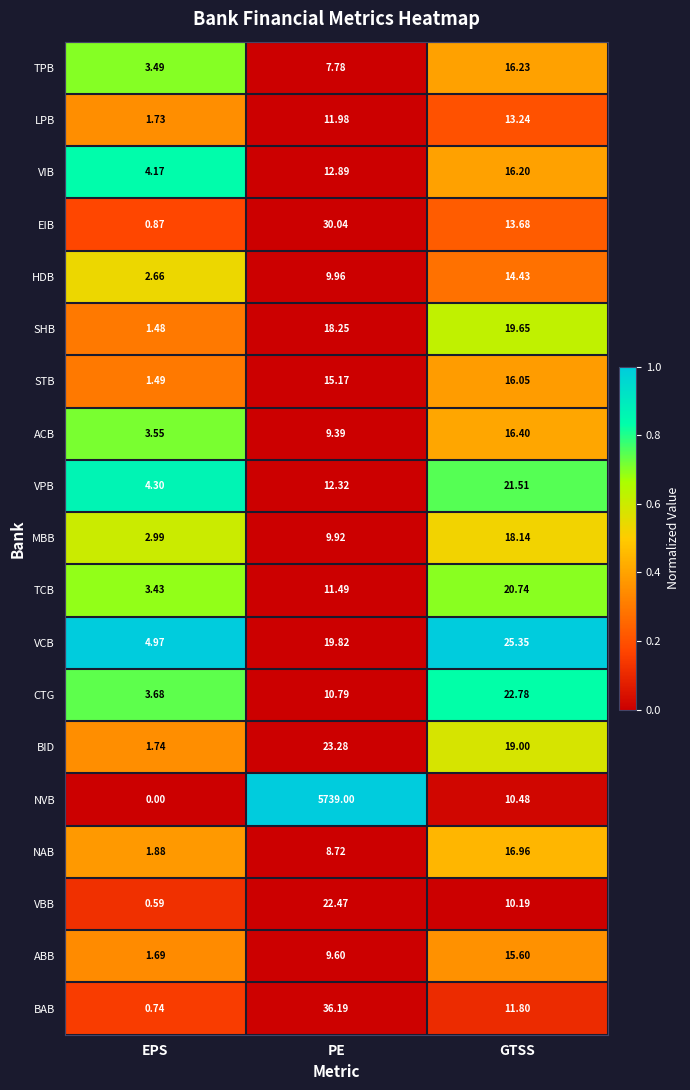

Which label corresponds to the largest value in the chart?

PE